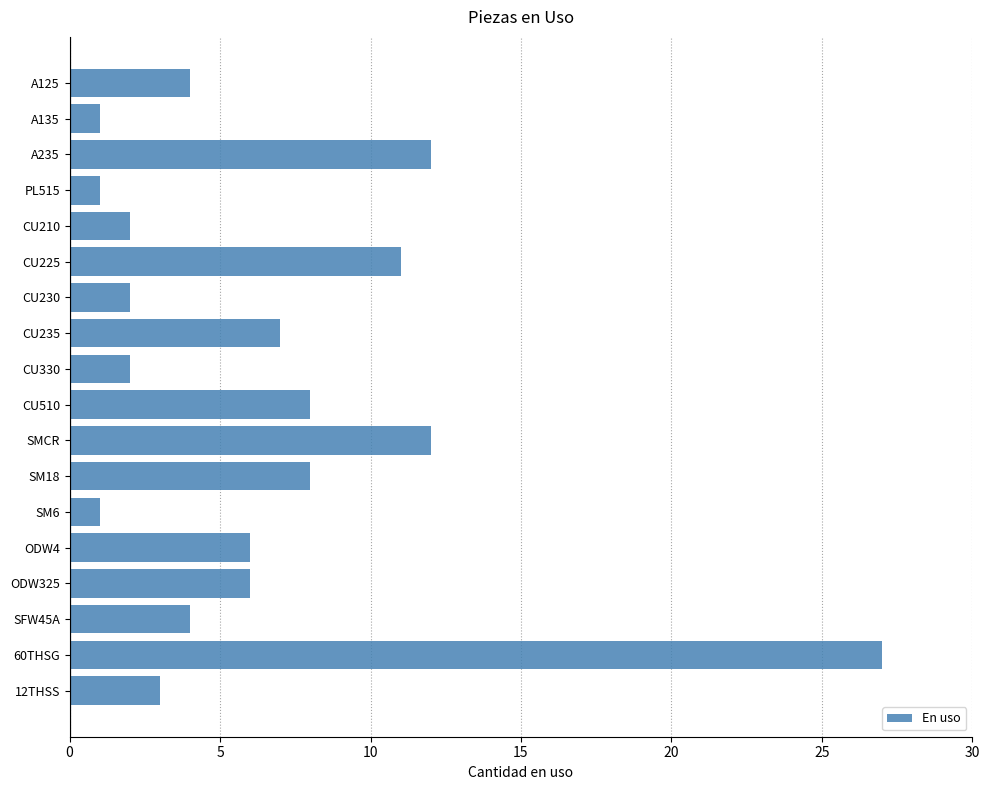

What position from the top is CU210?

5